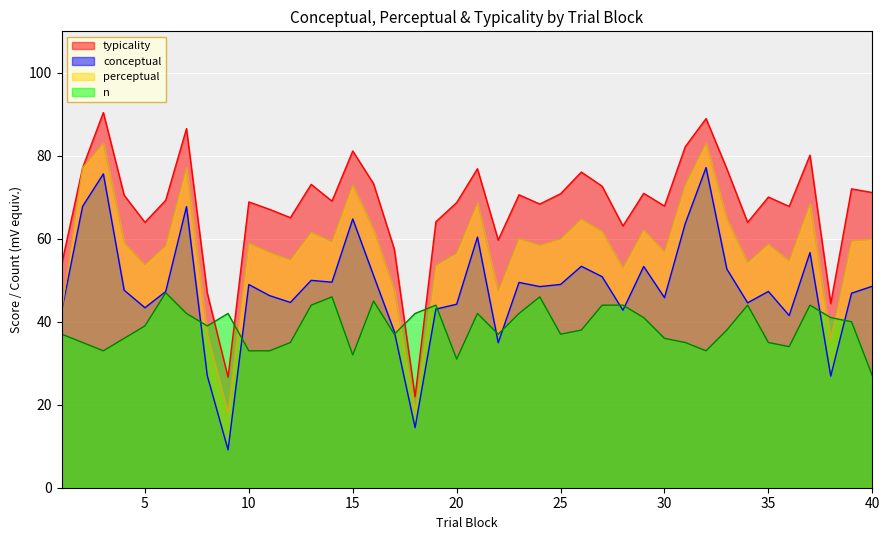

Which series has the widest spread of values?

typicality